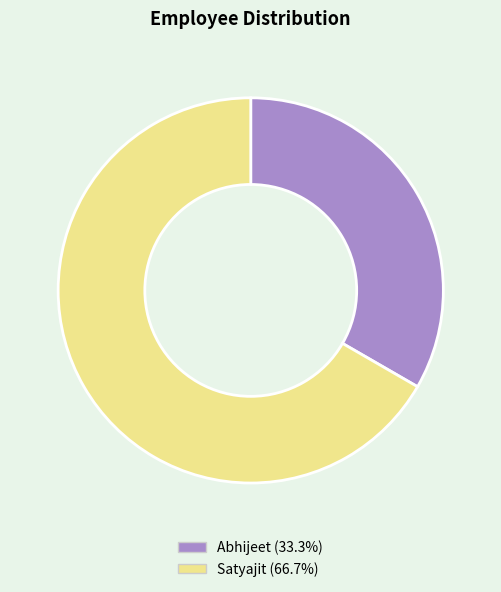

Is the sum of Satyajit and Abhijeet greater than half?

Yes